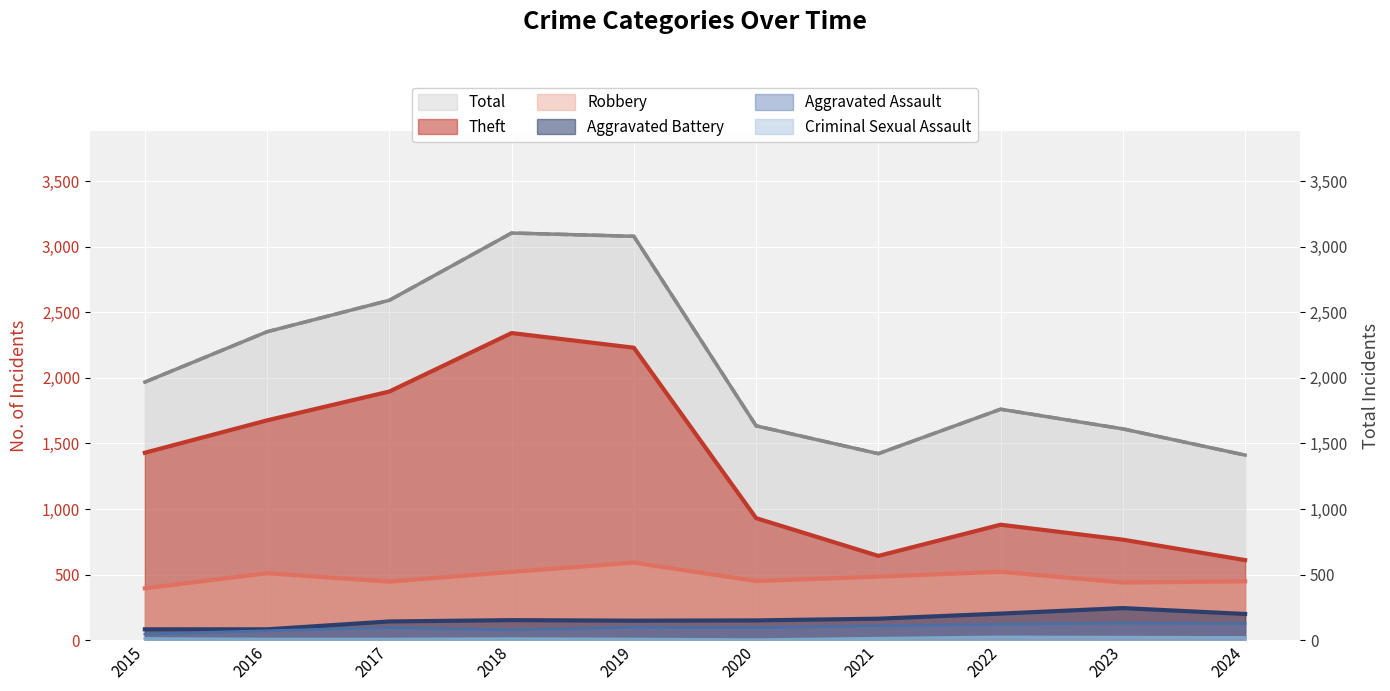

Which series has the largest range (max minus min)?

Theft